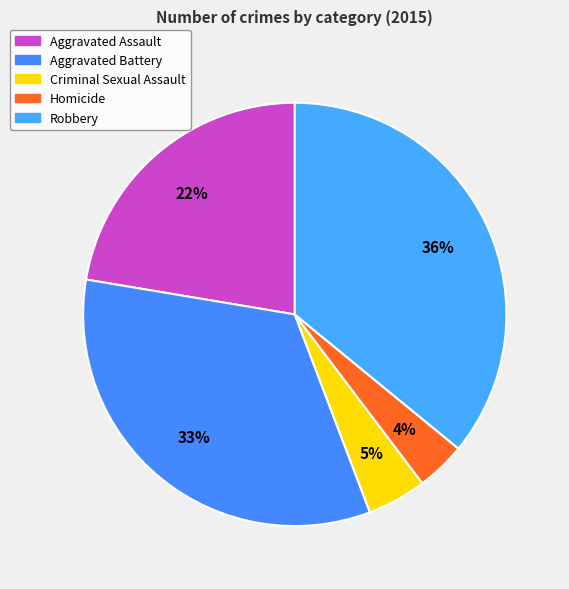

Rank the categories by value from lowest to highest.

Homicide, Criminal Sexual Assault, Aggravated Assault, Aggravated Battery, Robbery